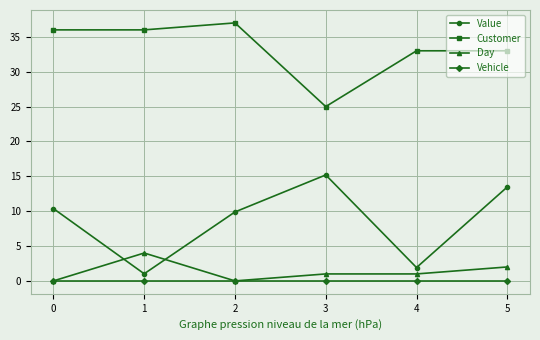

At which category does Value reach its first local peak?

3